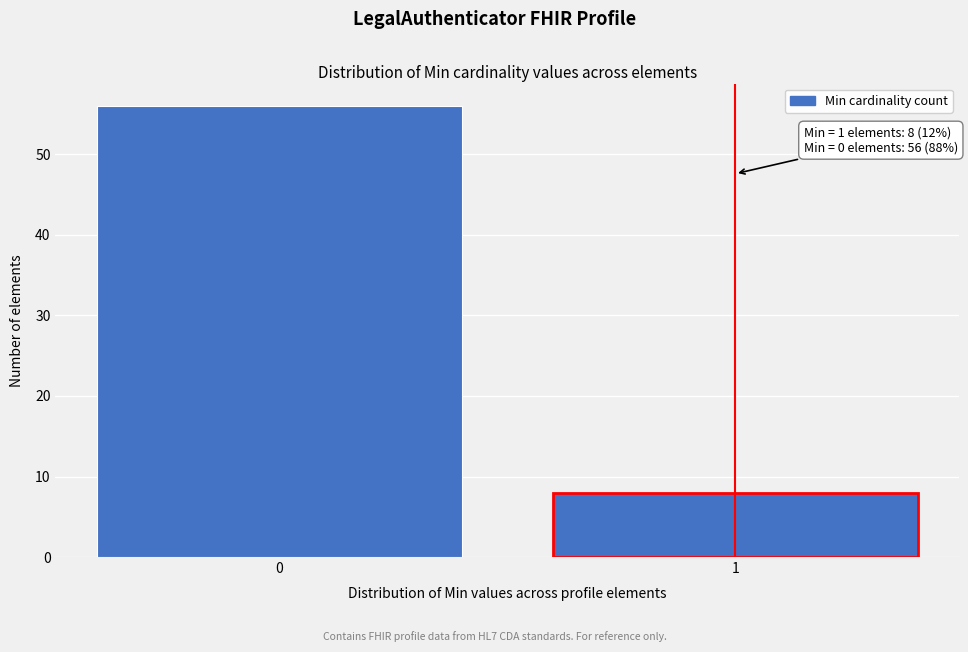

Reading left to right, extract all data points from this chart.

0=56	1=8